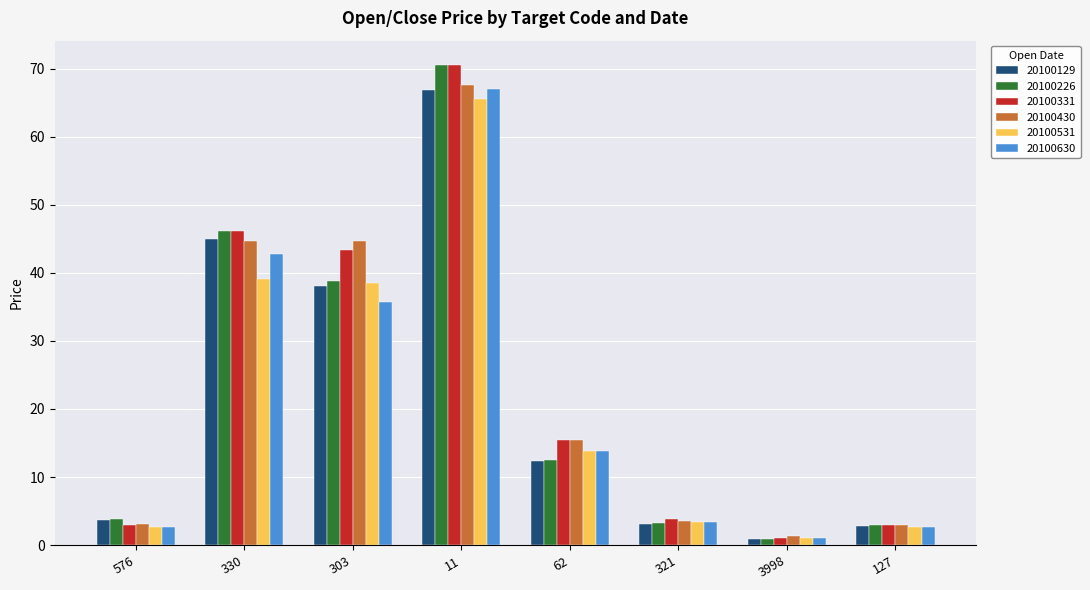

What is the label of the 7th bar from the right?

330